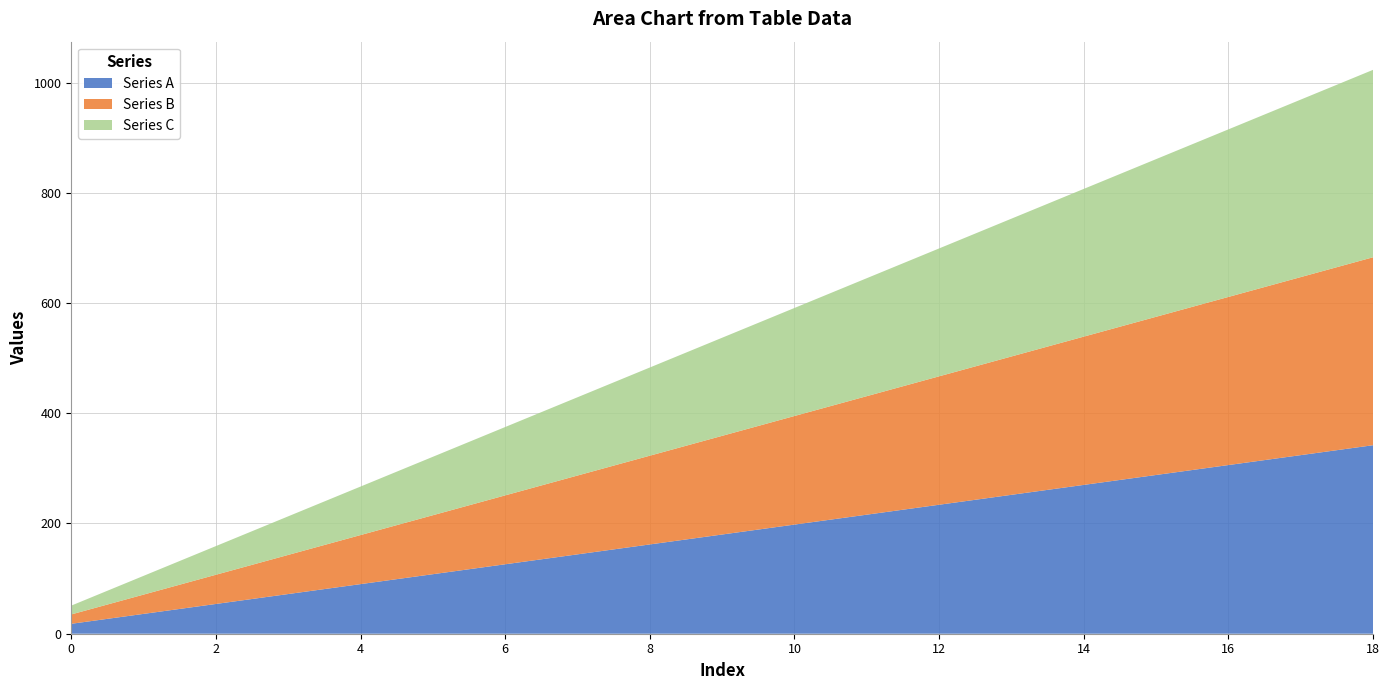

Reading left to right, transcribe all the data shown in this chart.

Series A: 18	36	54	72	90	108	126	144	162	180	198	216	234	252	270	288	306	324	342
Series B: 17	35	53	71	89	107	125	143	161	179	197	215	233	251	269	287	305	323	341
Series C: 16	34	52	70	88	106	124	142	160	178	196	214	232	250	268	286	304	322	340